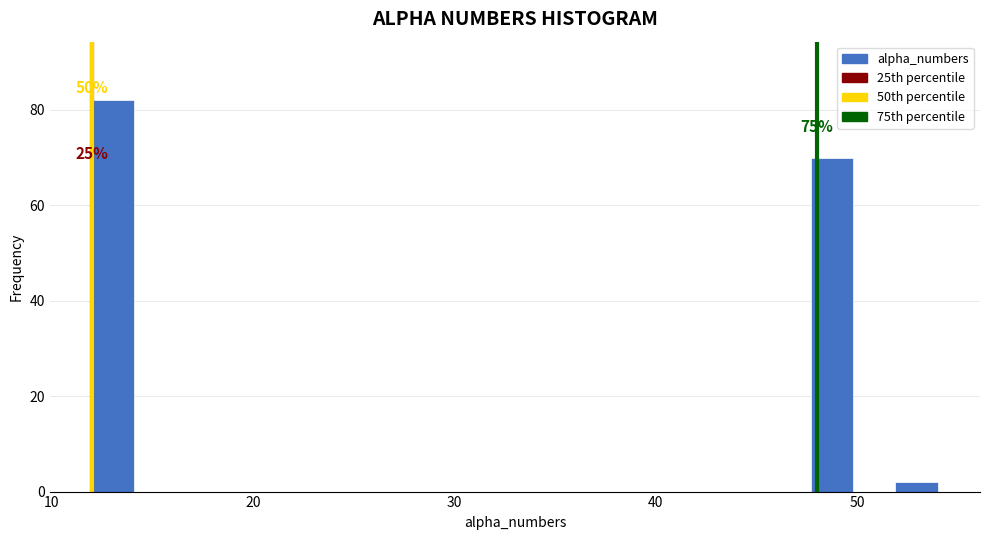

Around what value on the x-axis is the tallest bar? Give the approximate position of its centre, as read against the axis.

13